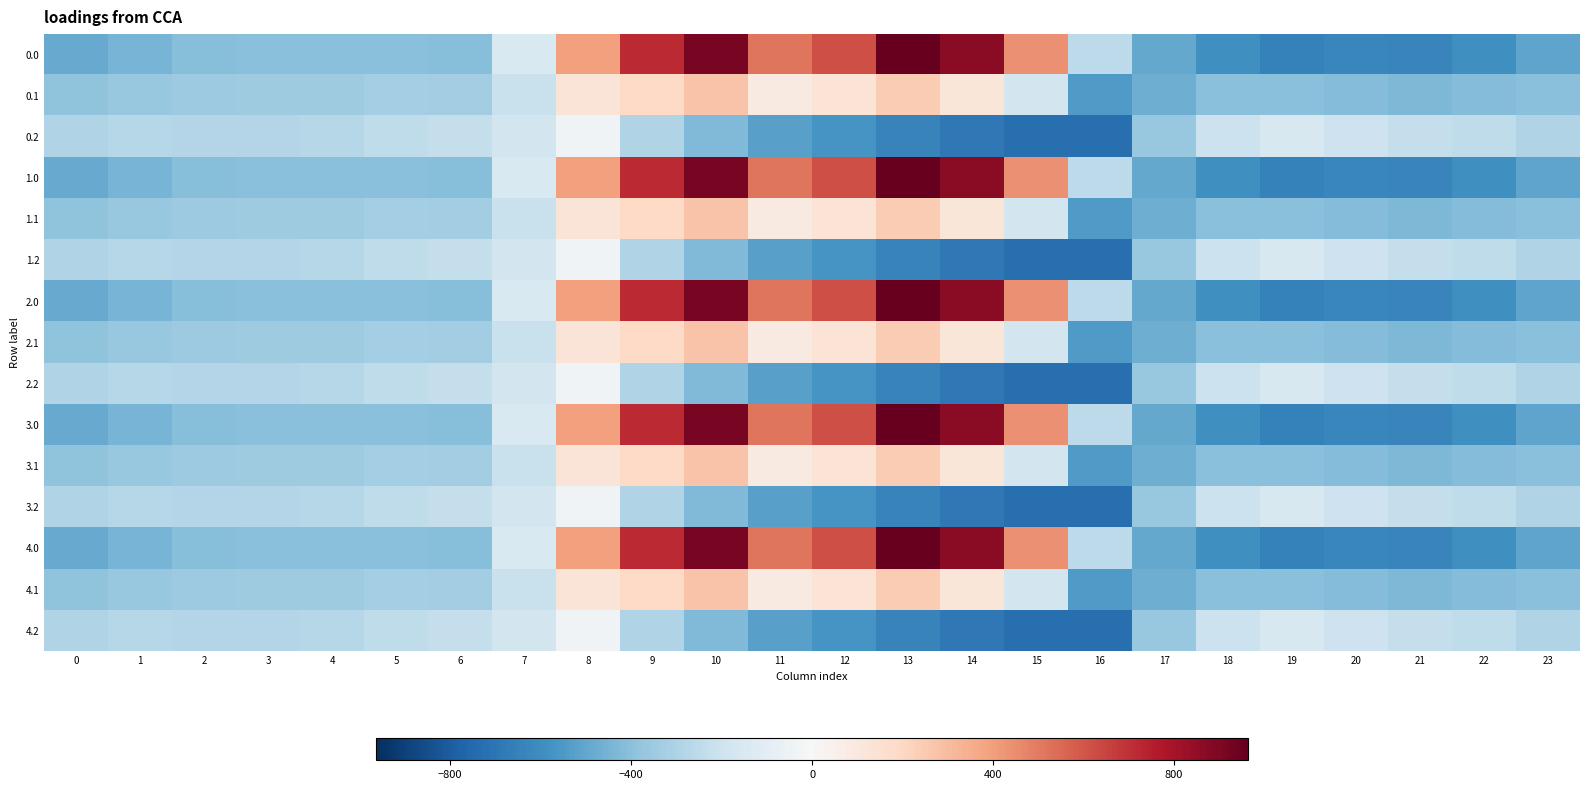

How many distinct data groups are displayed?

15